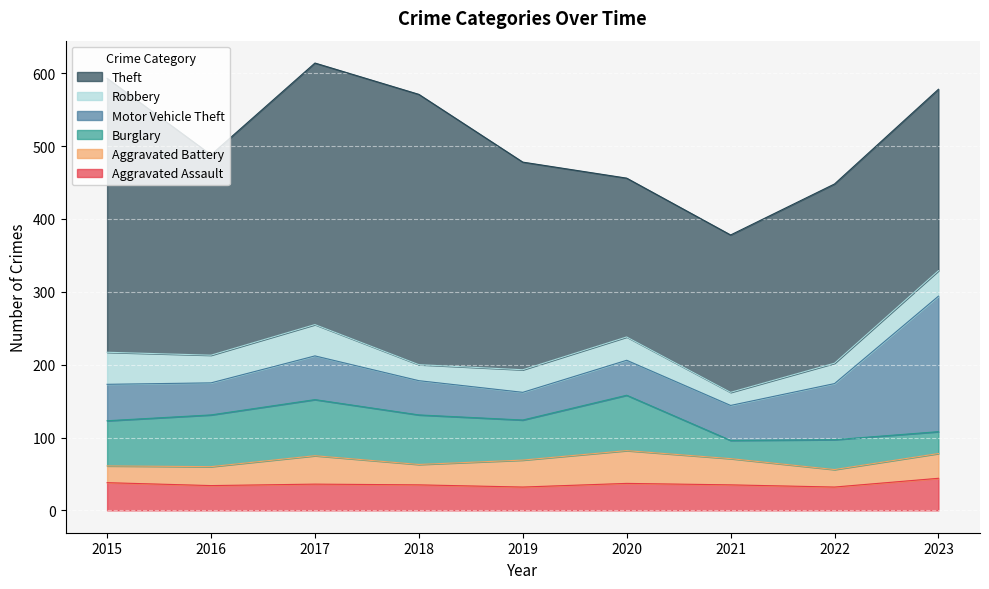

How many interior local peaks does the Aggravated Assault series have?

2